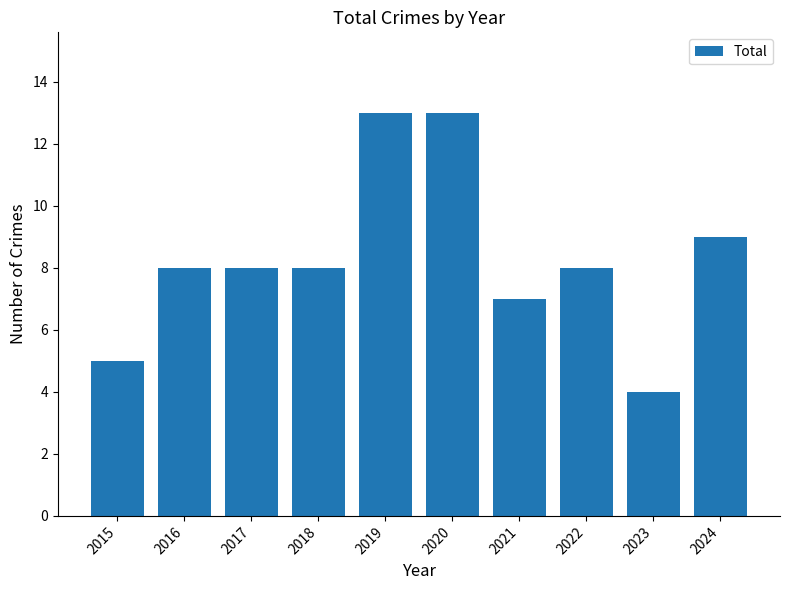

True or false: the data shows 8 at 2018.

True